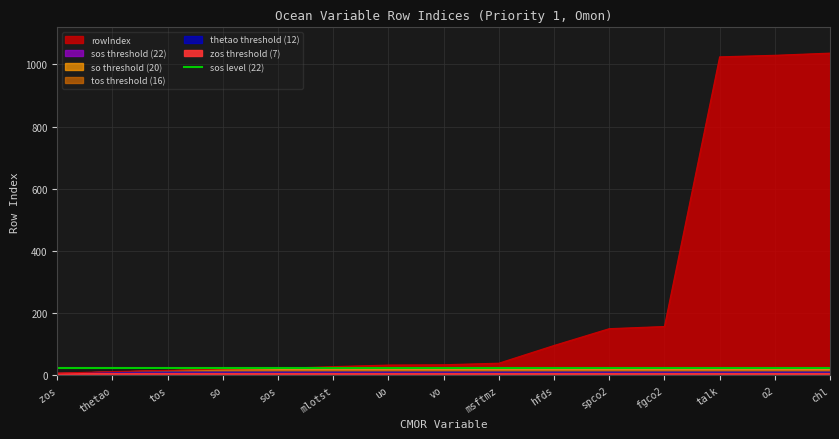

What is the sum of the rowIndex values at chl and hfds?

1132